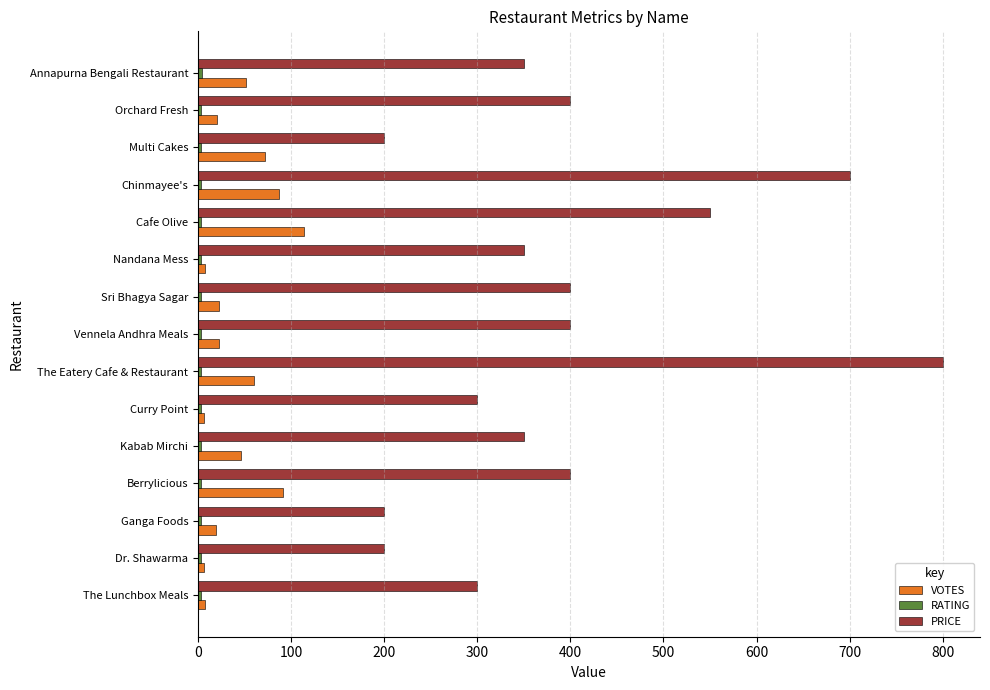

True or false: PRICE has a value of 300.0 at The Lunchbox Meals.

True